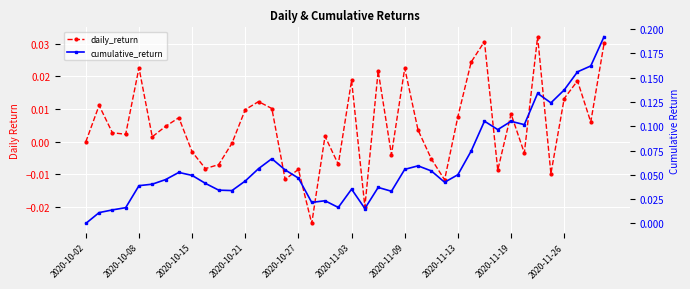

True or false: cumulative_return has a value of 0.2 at 37.

True